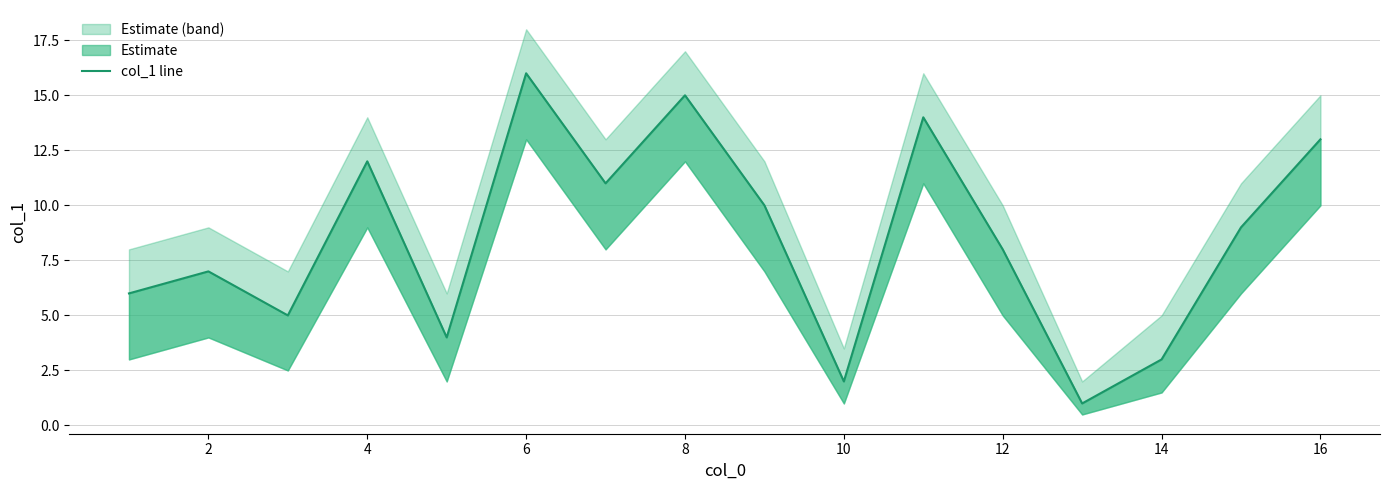

How many points are lower than both their immediate neighbors (excluding endpoints)?

5